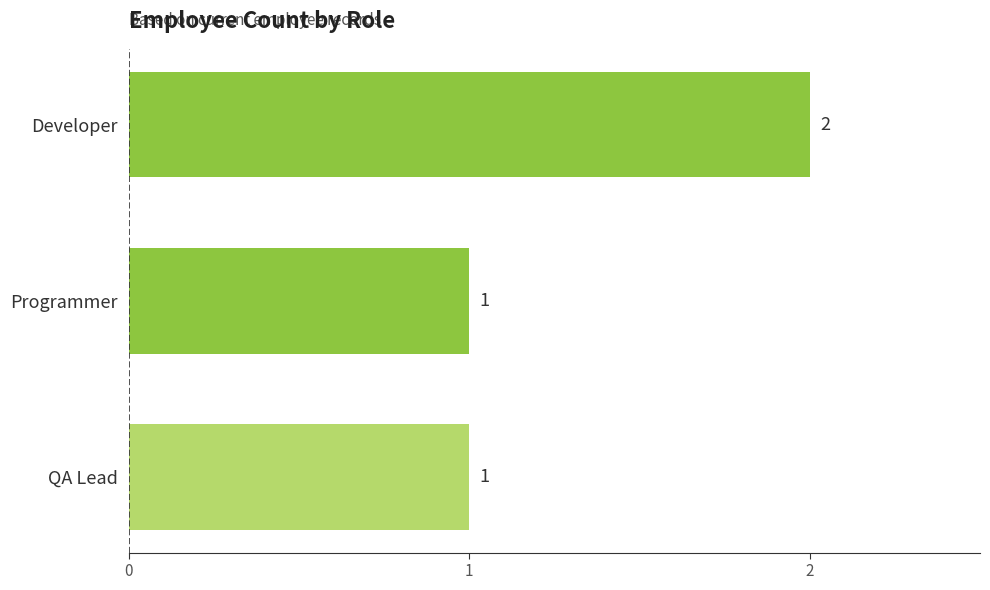

What is the sum of all values?

4